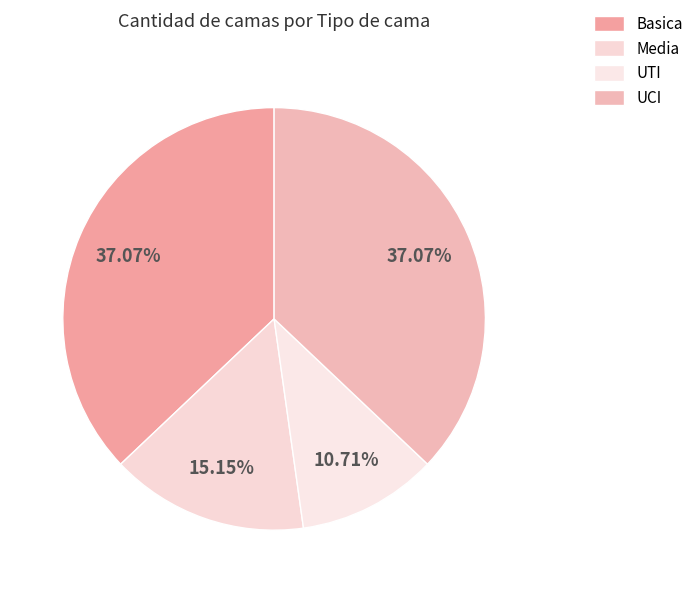

The UCI slice represents 37% of the pie. True or false?

True